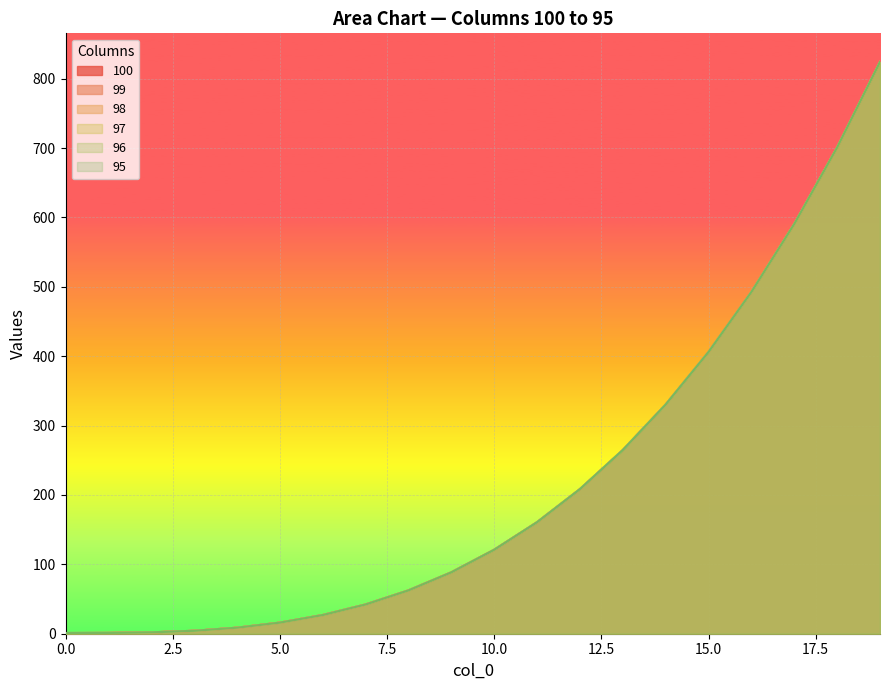

True or false: 96 and 98 intersect in this chart.

False